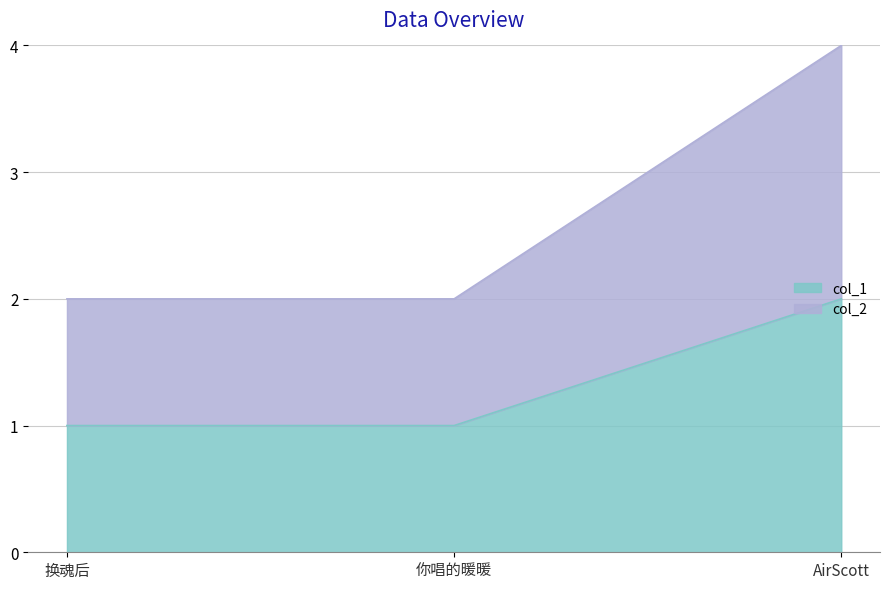

List the series in order of their peak value, highest first.

col_2, col_1